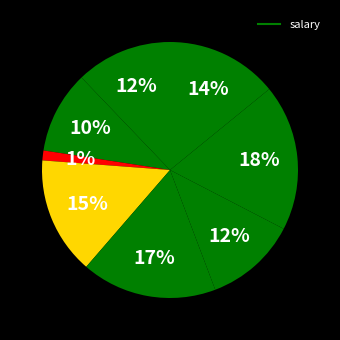

How many slices are in this pie chart?

8